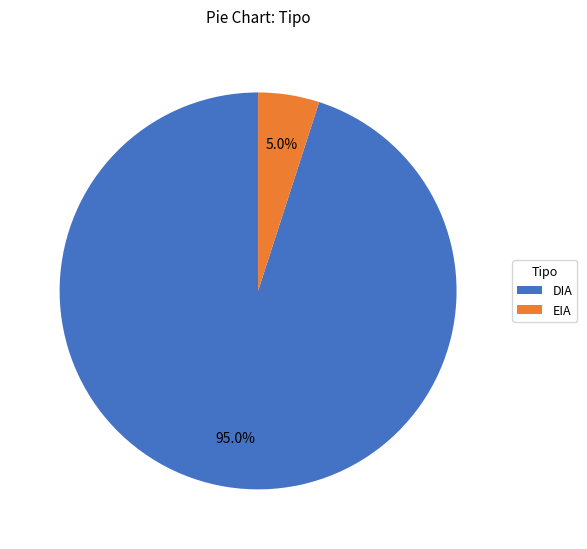

Does any single category account for the majority?

Yes